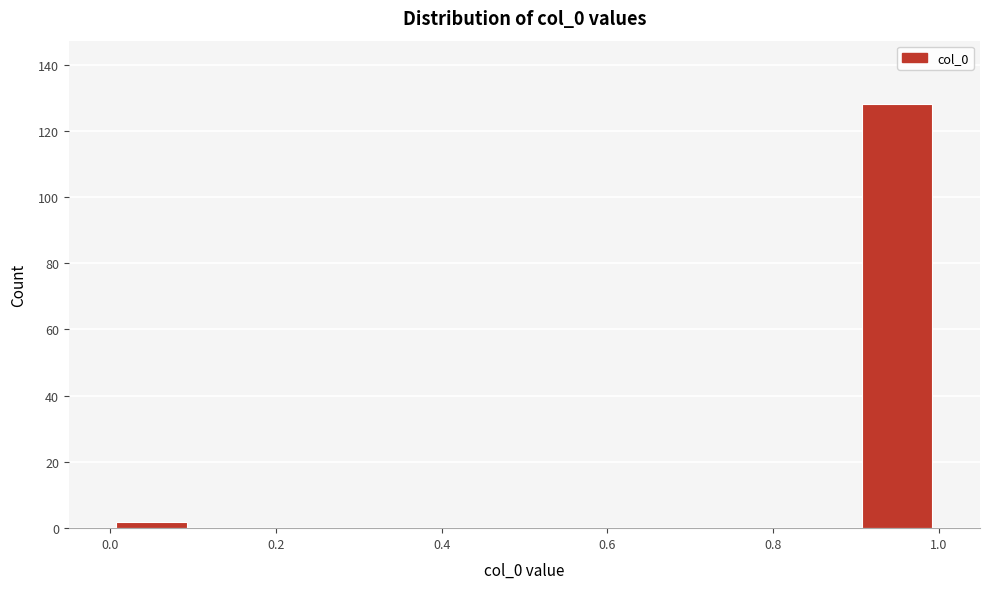

Reading left to right, transcribe this chart: for each bar, give the range it covers on the x-axis and its height. The values are not printed on the chart, so give them approximately, as read against the axis.

0.0 to 0.1: 2
0.1 to 0.2: 0
0.2 to 0.3: 0
0.3 to 0.4: 0
0.4 to 0.5: 0
0.5 to 0.6: 0
0.6 to 0.7: 0
0.7 to 0.8: 0
0.8 to 0.9: 0
0.9 to 1.0: 128